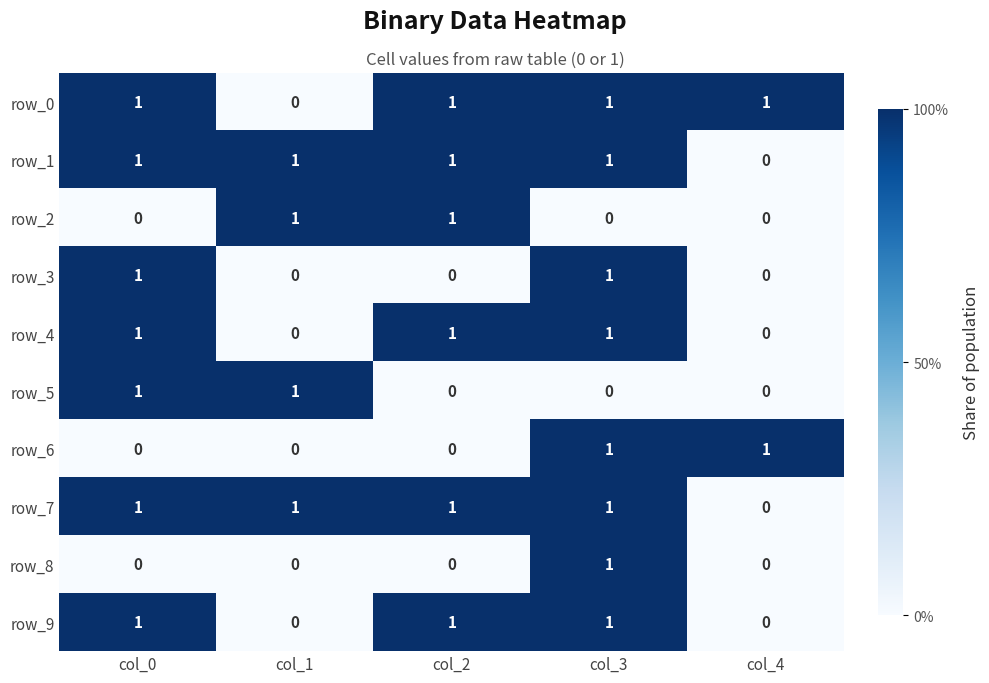

The row_9 series shows 1 at col_2. True or false?

True